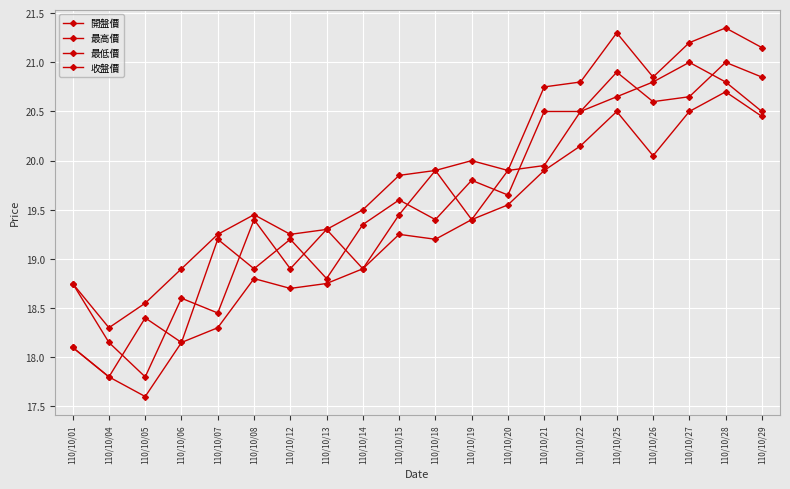

Reading right to left, extract all data points from this chart.

開盤價: 20.9	21.0	20.6	20.6	20.9	20.5	19.9	19.9	19.4	19.9	19.4	18.9	19.3	18.9	19.4	18.4	18.6	17.8	18.1	18.8
最高價: 21.1	21.4	21.2	20.9	21.3	20.8	20.8	19.9	20.0	19.9	19.9	19.5	19.3	19.2	19.4	19.2	18.9	18.6	18.3	18.8
最低價: 20.4	20.7	20.5	20.1	20.5	20.1	19.9	19.6	19.4	19.2	19.2	18.9	18.8	18.7	18.8	18.3	18.1	17.6	17.8	18.1
收盤價: 20.5	20.8	21.0	20.8	20.6	20.5	20.5	19.6	19.8	19.4	19.6	19.4	18.8	19.2	18.9	19.2	18.1	18.4	17.8	18.1